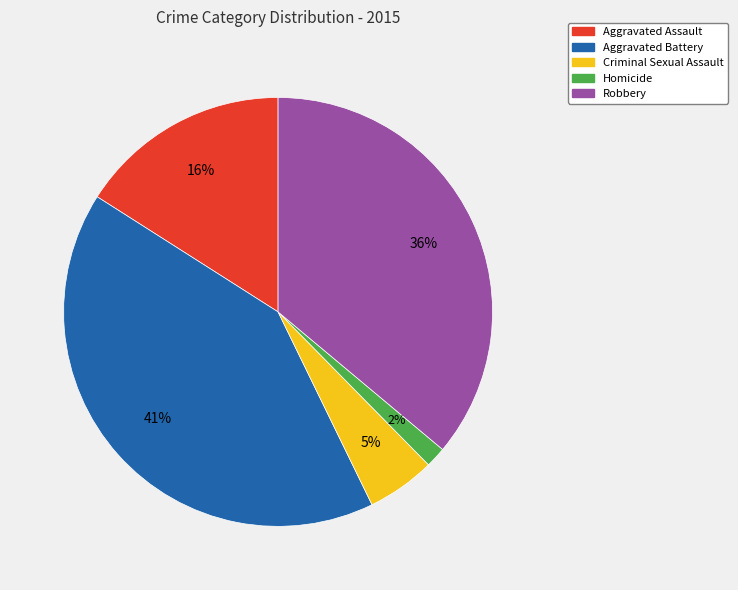

Which has a higher value, Homicide or Robbery?

Robbery